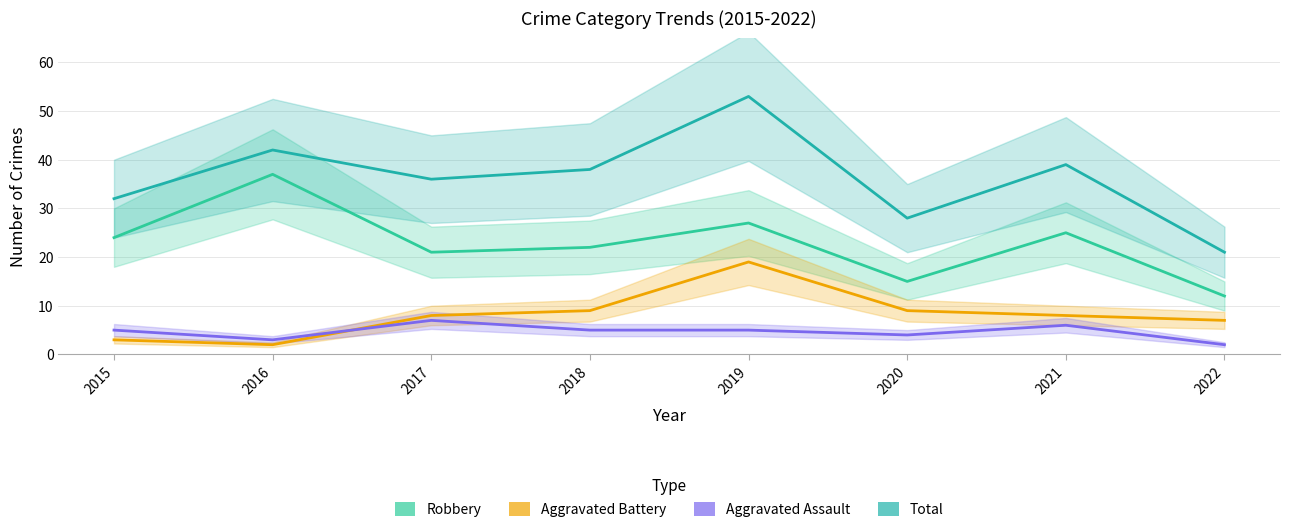

How many intersections are there between Aggravated Battery and Aggravated Assault?

1